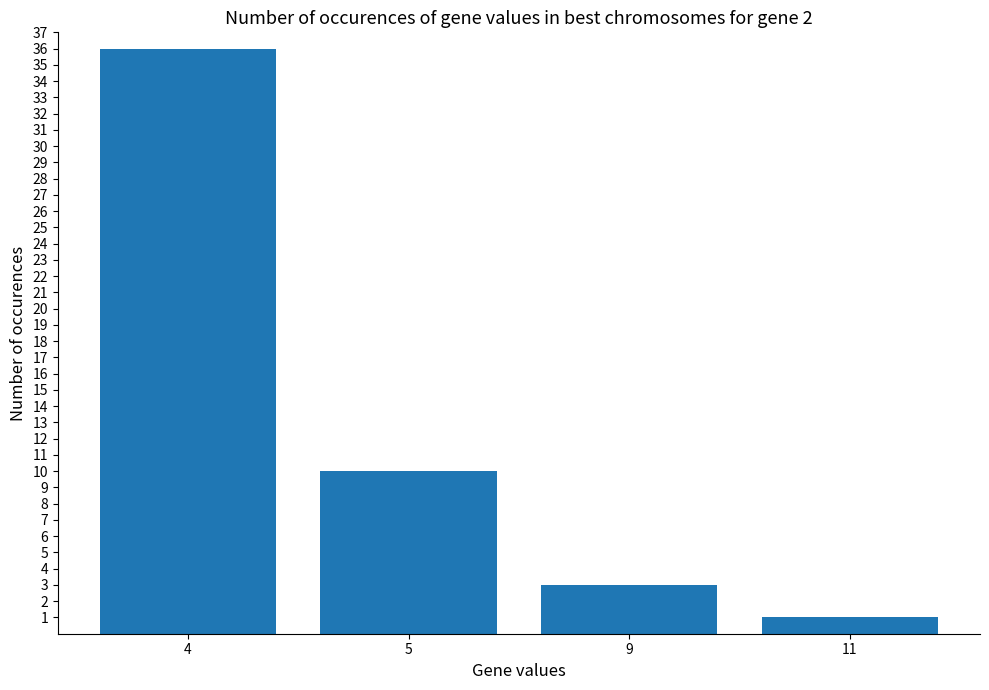

What is the value of the 1st bar from the left?

36